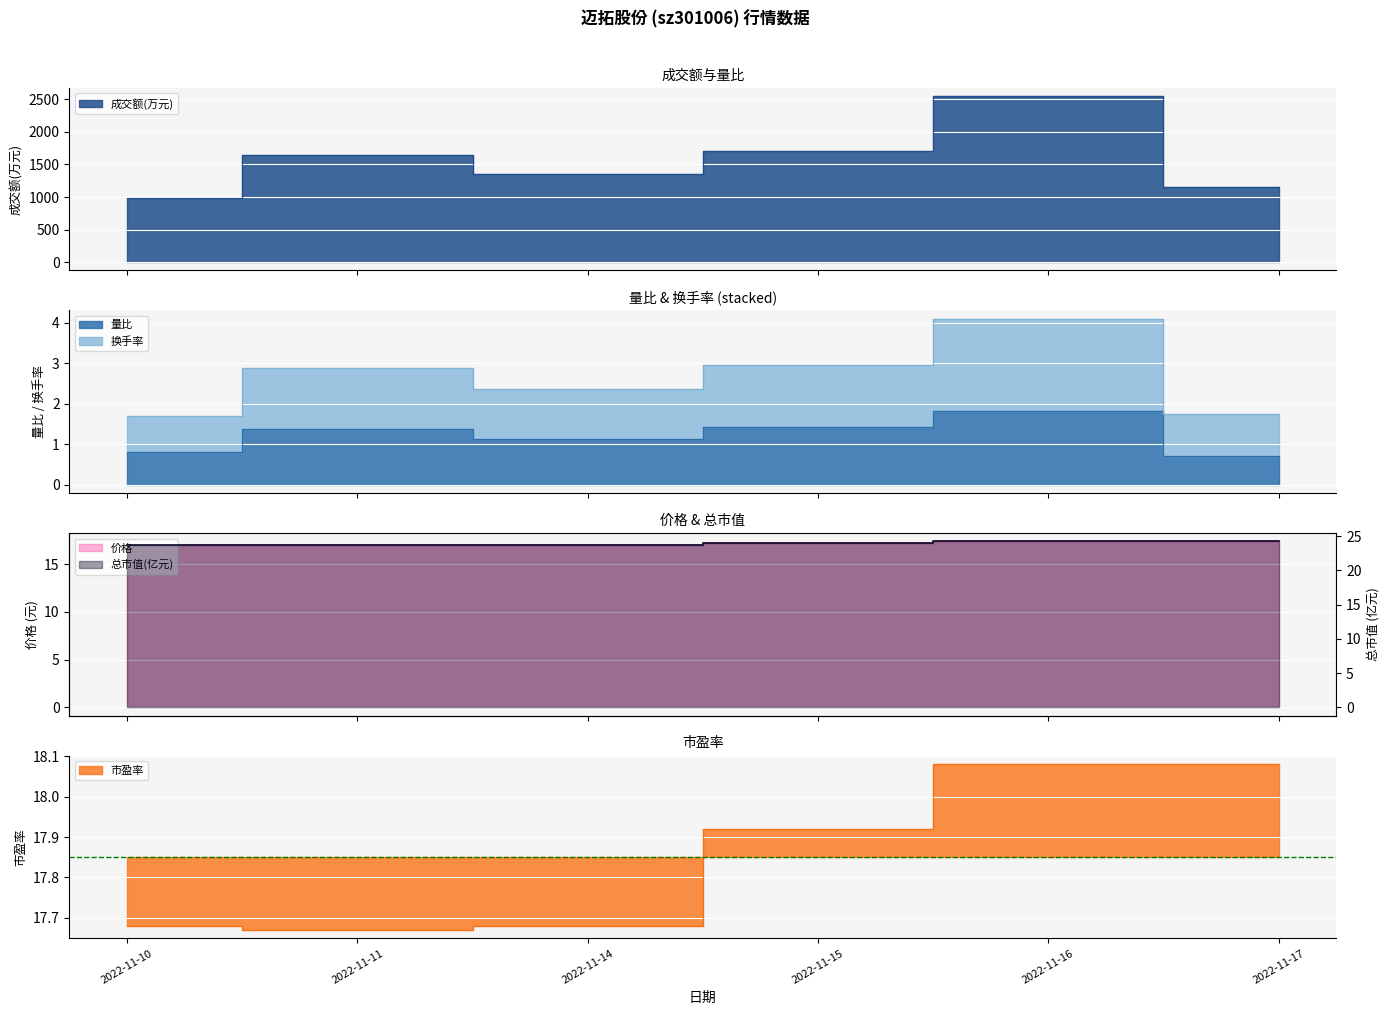

What value does the 总市值(亿元) series have at 2022-11-16?

24.2